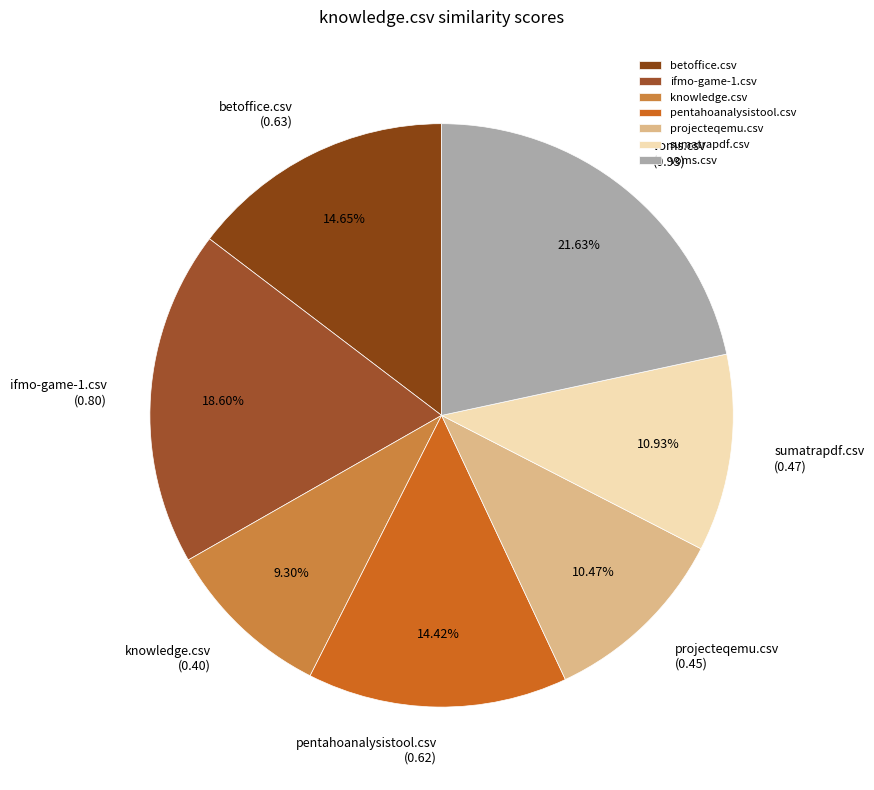

To the nearest percent, what is the combined percentage of betoffice.csv and voms.csv?

36%